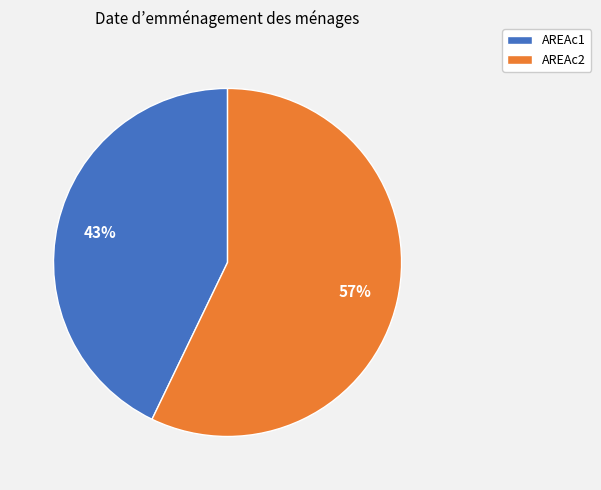

Does AREAc1 represent more than half of the total?

No